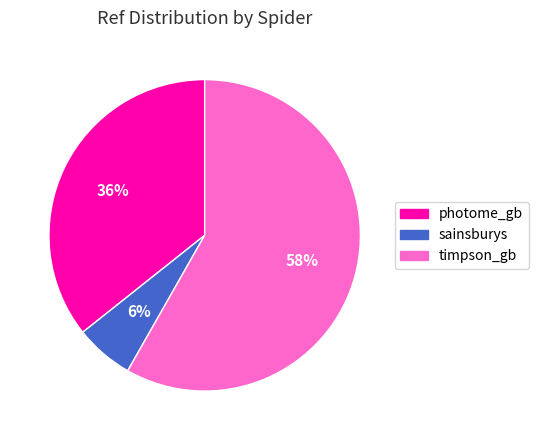

What is the smallest slice in the pie chart?

sainsburys